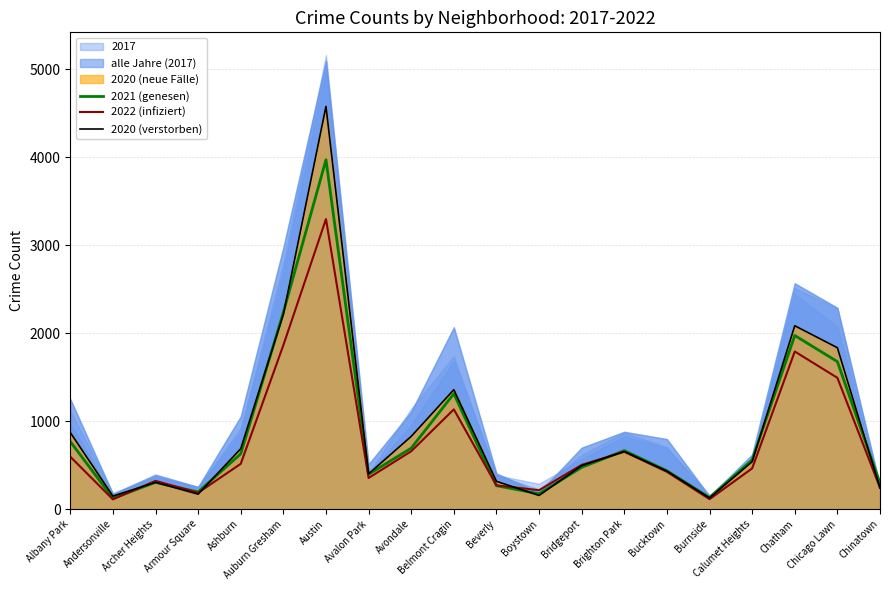

Is the value of 2020 (verstorben) at Bucktown greater than the value of 2021 (genesen) at Ashburn?

No